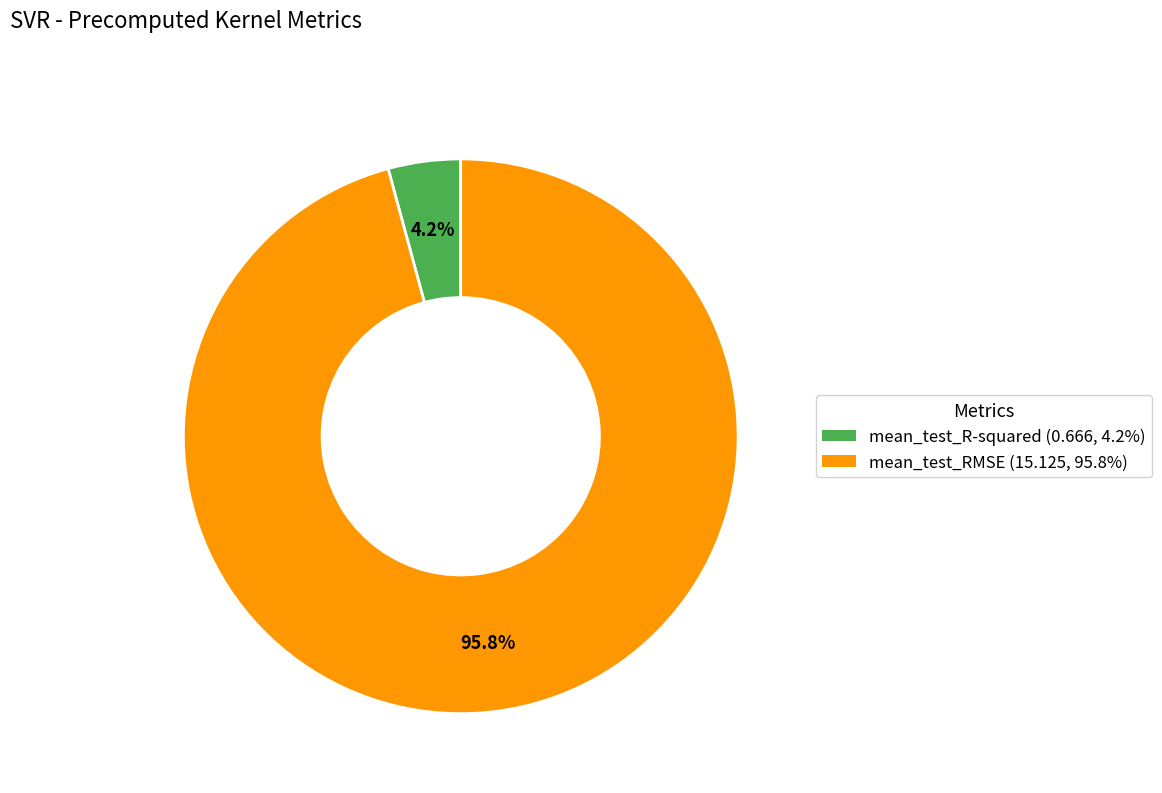

To the nearest percent, what portion does mean_test_R-squared represent?

4%